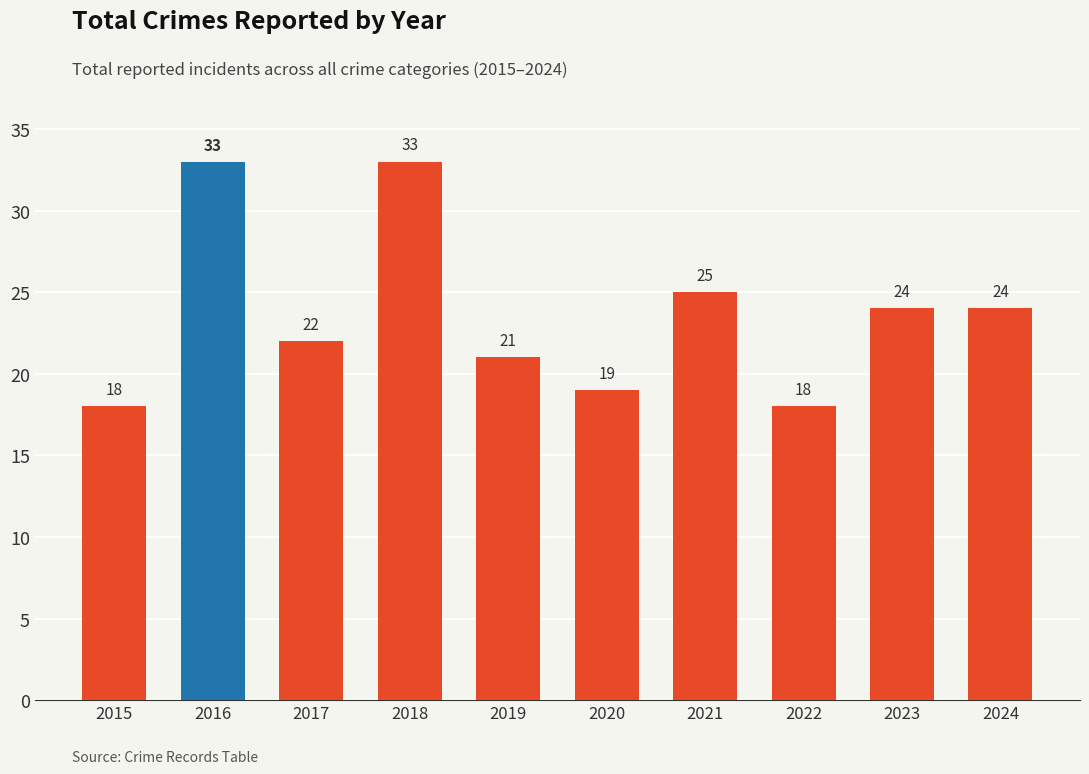

Reading left to right, what are all the values shown in this chart?

2015=18	2016=33	2017=22	2018=33	2019=21	2020=19	2021=25	2022=18	2023=24	2024=24